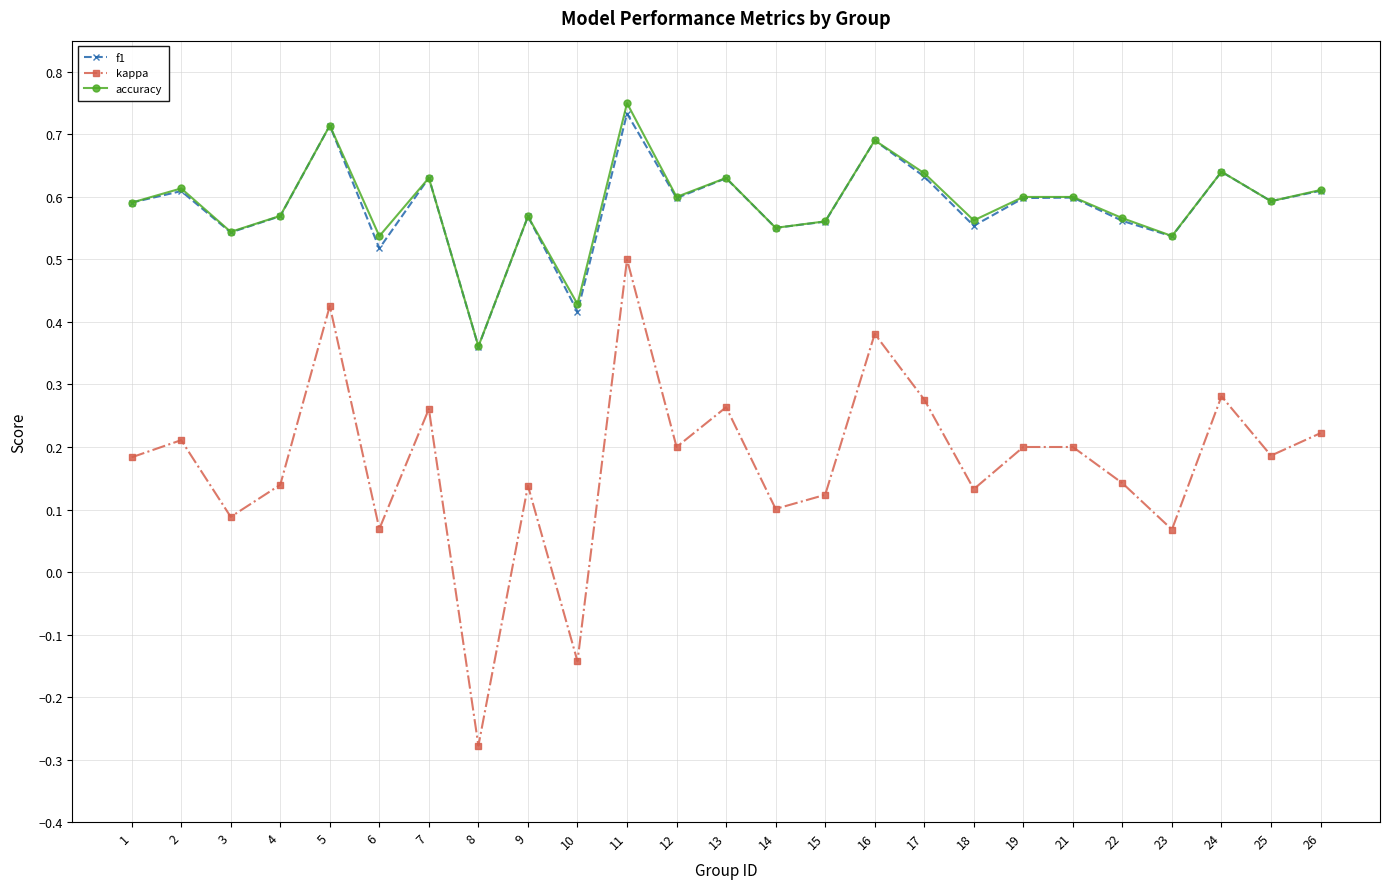

True or false: f1 has a value of 0.6 at 26.

True